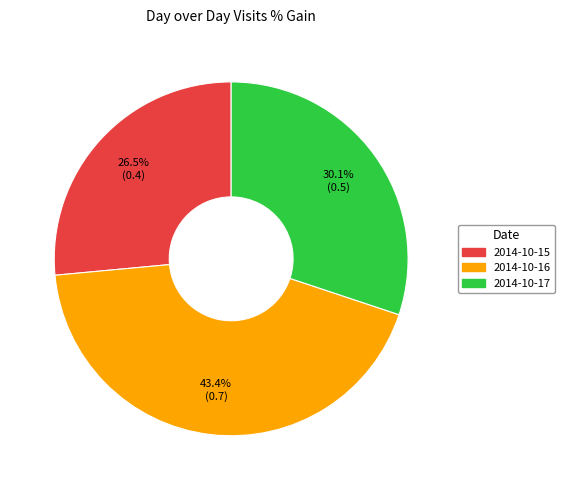

What percentage do 2014-10-16 and 2014-10-15 together represent?

69.9%